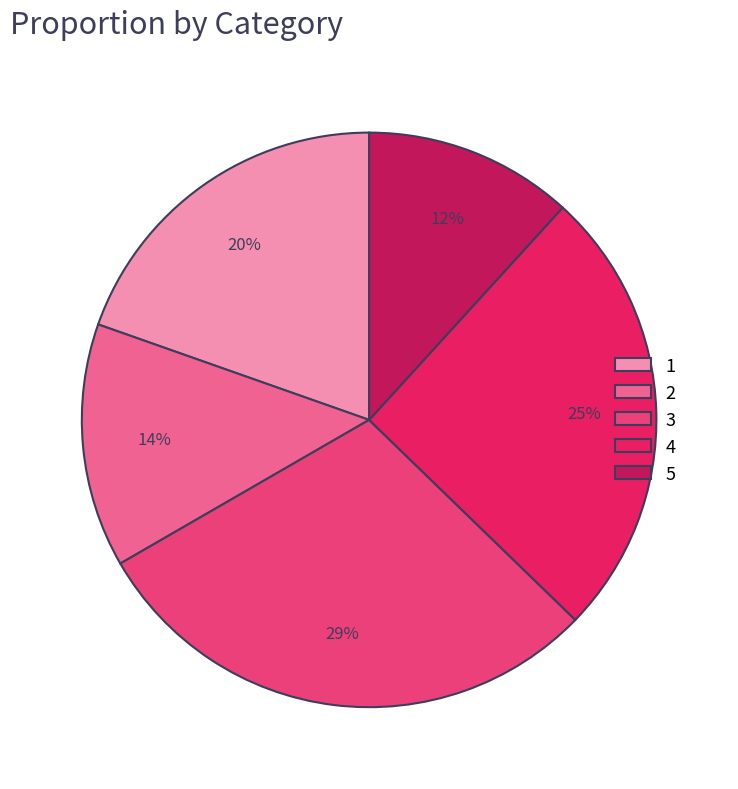

What percentage is the 1 slice, to the nearest percent?

20%